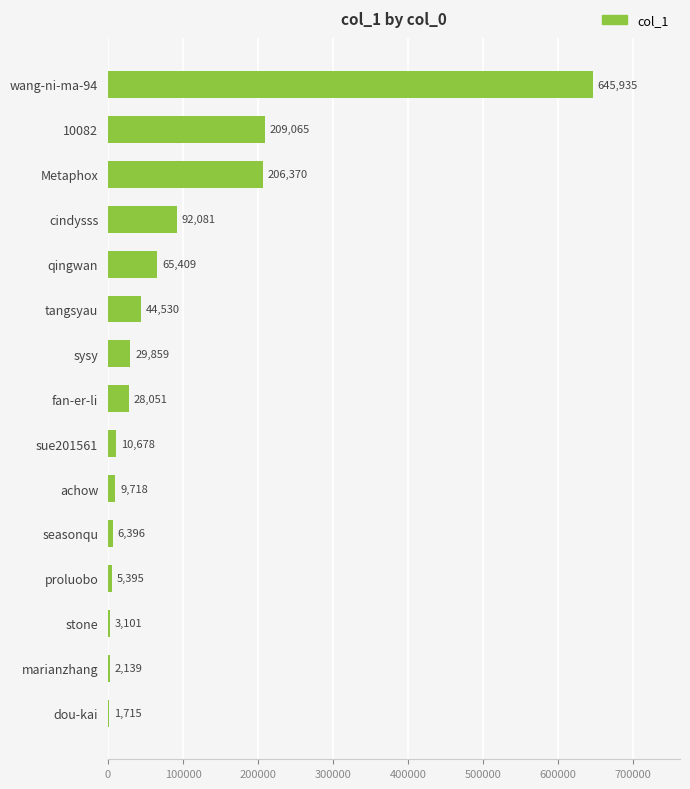

What is the approximate value at proluobo?

5395